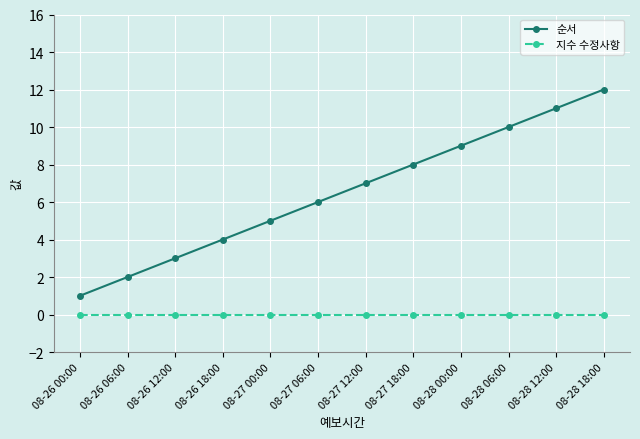

How many data points in 순서 are less than 7?

6